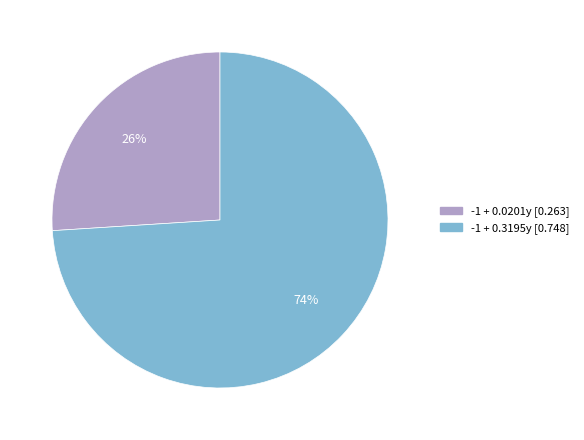

To the nearest percent, what is the average slice percentage?

50%